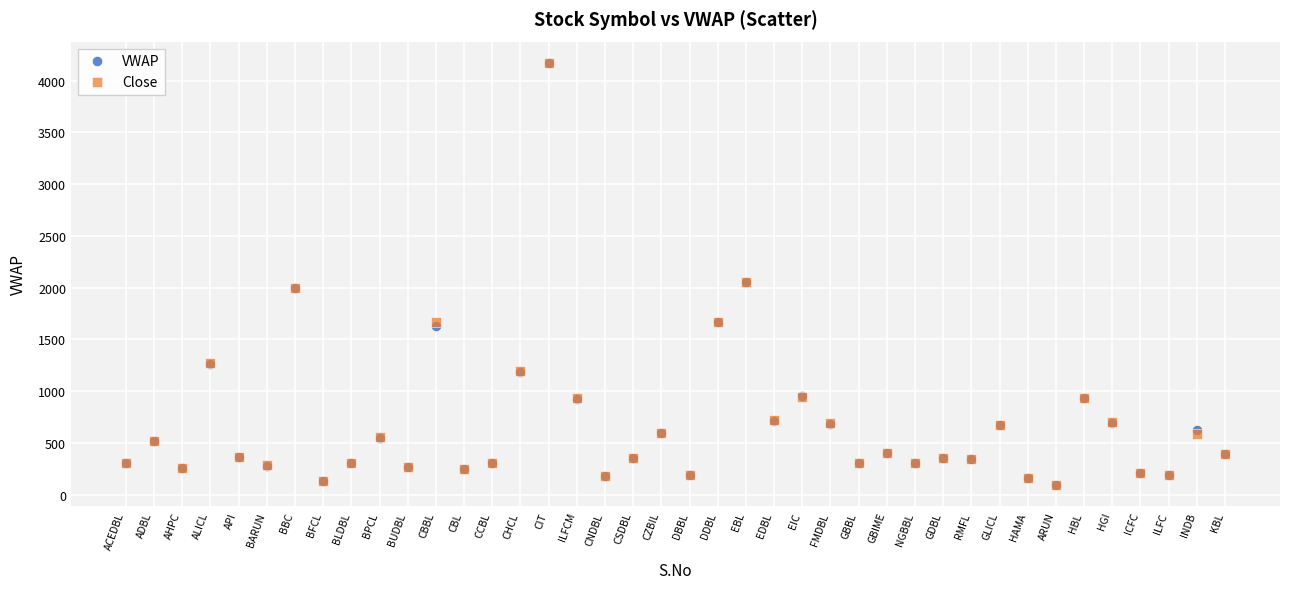

What are all the series names shown in the legend?

VWAP, Close